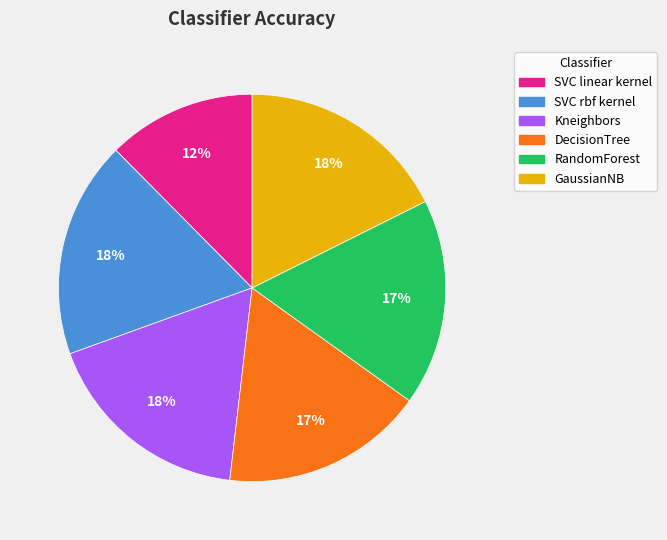

What percentage is the RandomForest slice, to the nearest percent?

17%